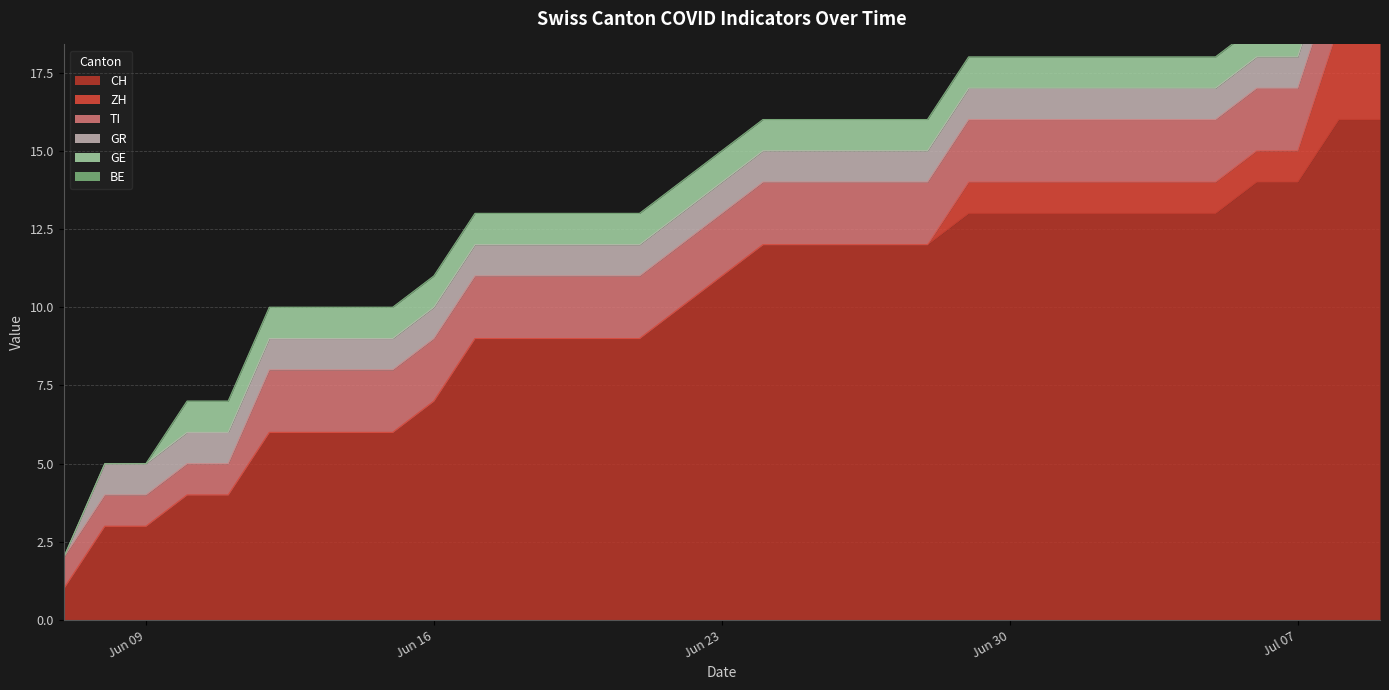

Which series changed the most between 2020-06-09 and 2020-06-15?

CH